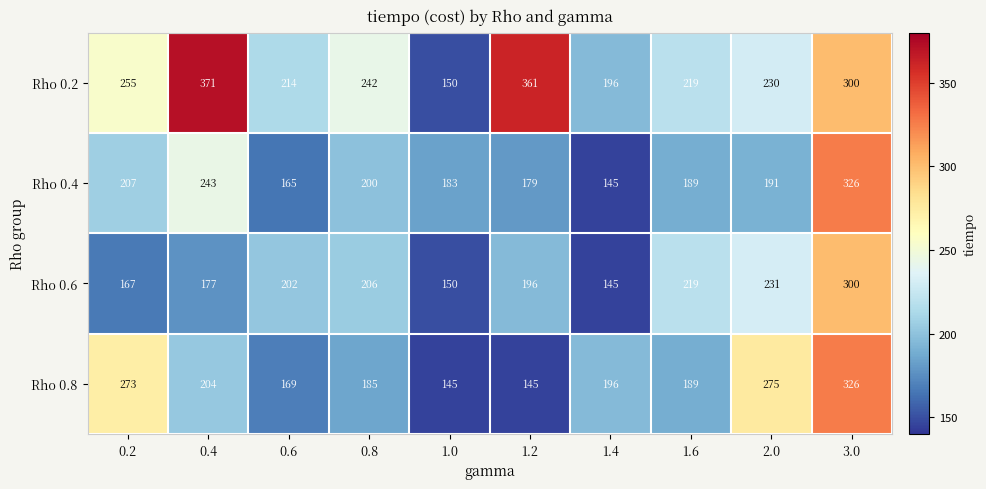

What is the difference between the maximum and second lowest values in the Rho 0.6 series?

150